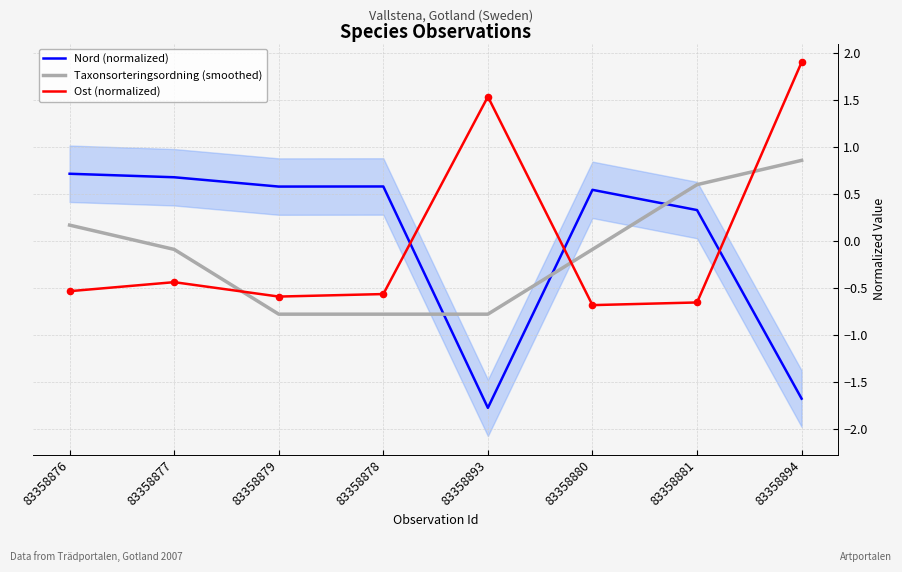

Is the value of Ost (normalized) at 83358878 greater than the value of Nord (normalized) at 83358880?

No